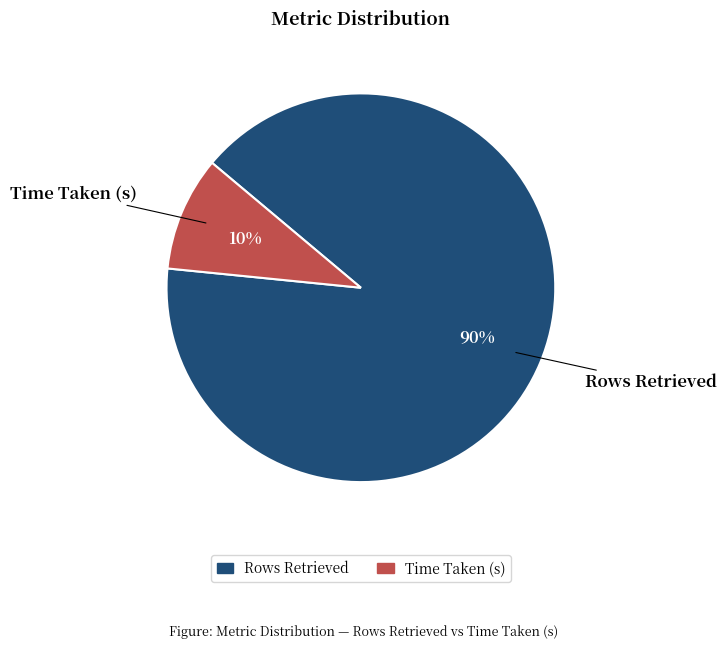

Is there a majority slice in this chart?

Yes